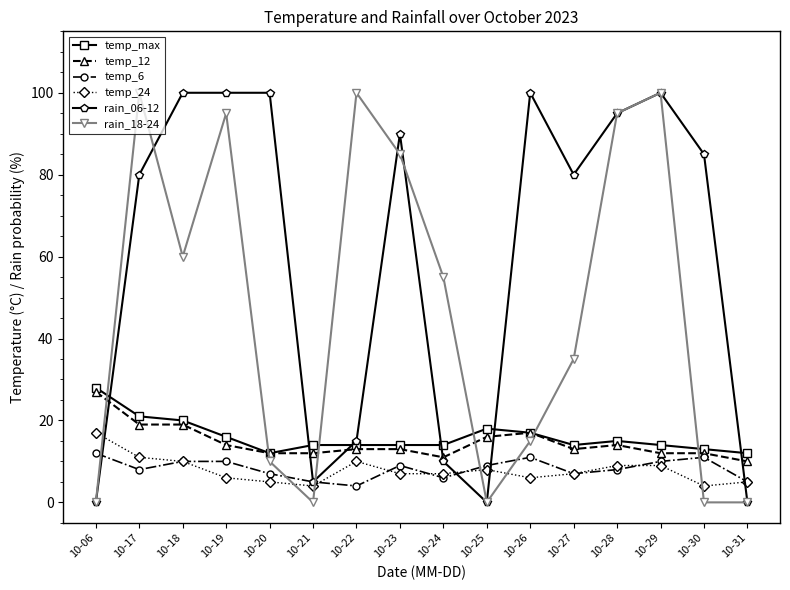

Which category has the highest value in the temp_max series?

10-06